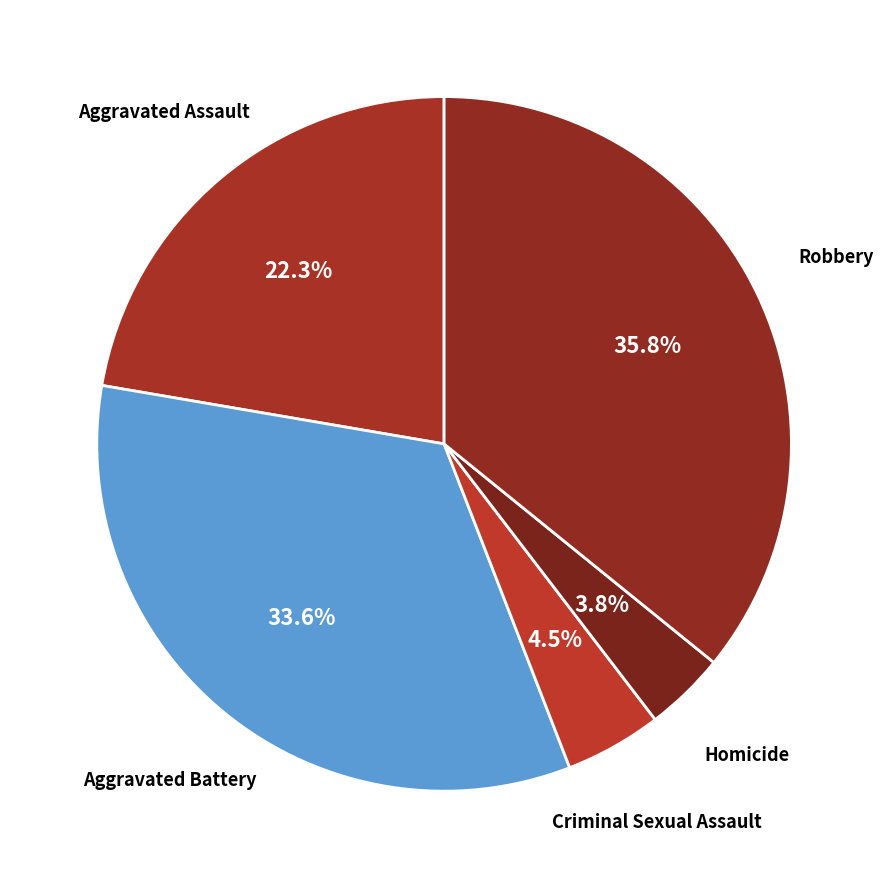

Rank the categories by value from highest to lowest.

Robbery, Aggravated Battery, Aggravated Assault, Criminal Sexual Assault, Homicide